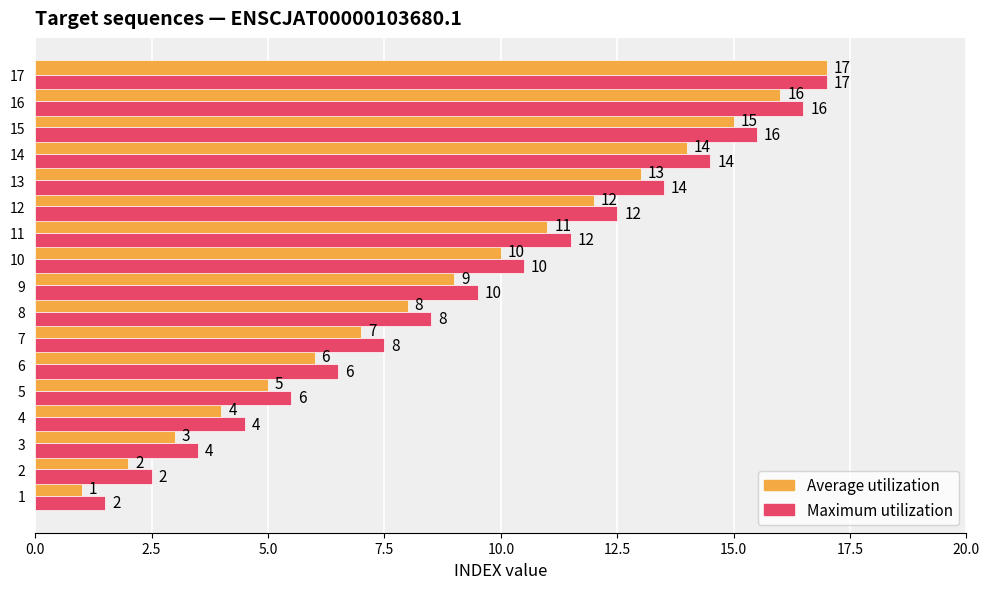

Is the value of Average utilization at 7 greater than the value of Maximum utilization at 6?

Yes